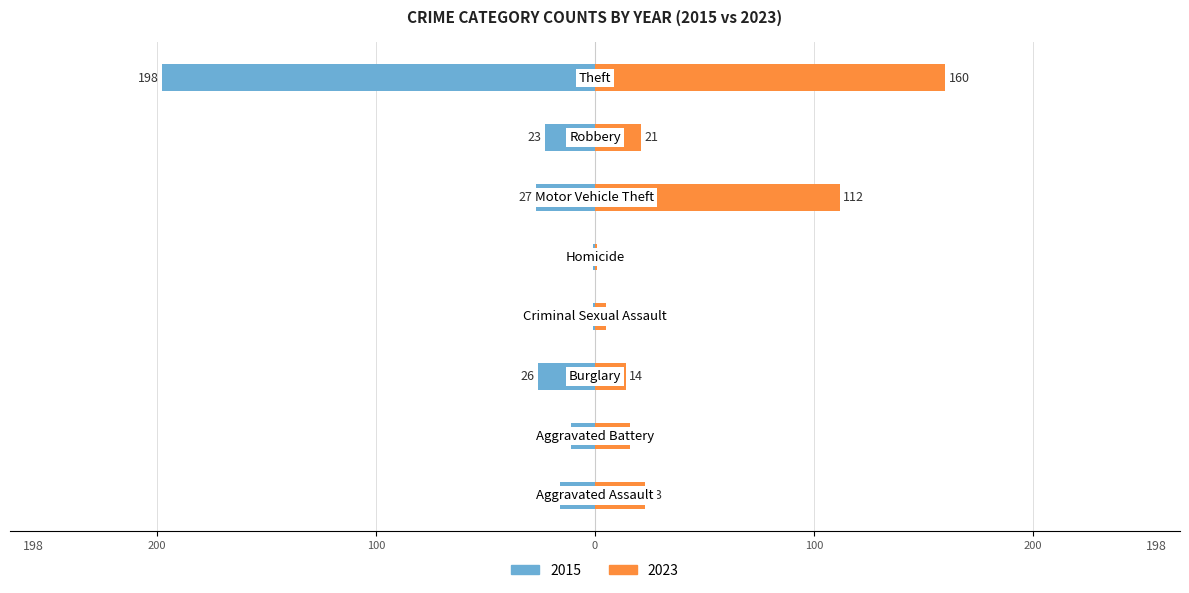

Is it true that 2023 equals 112 at Motor Vehicle Theft?

True